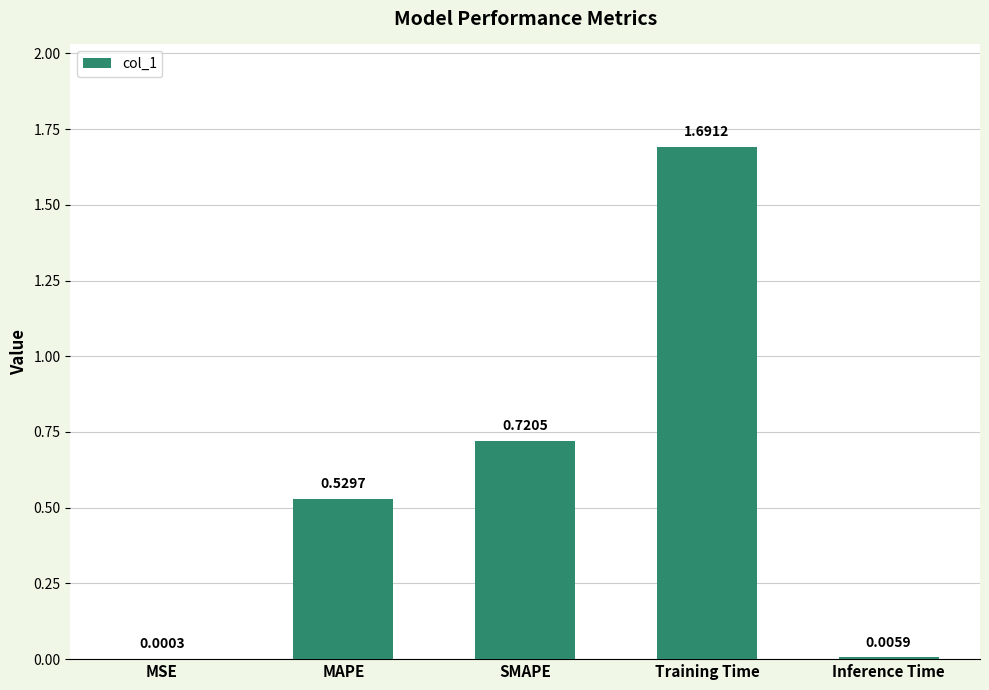

What is the change in value from Training Time to Inference Time?

-1.7